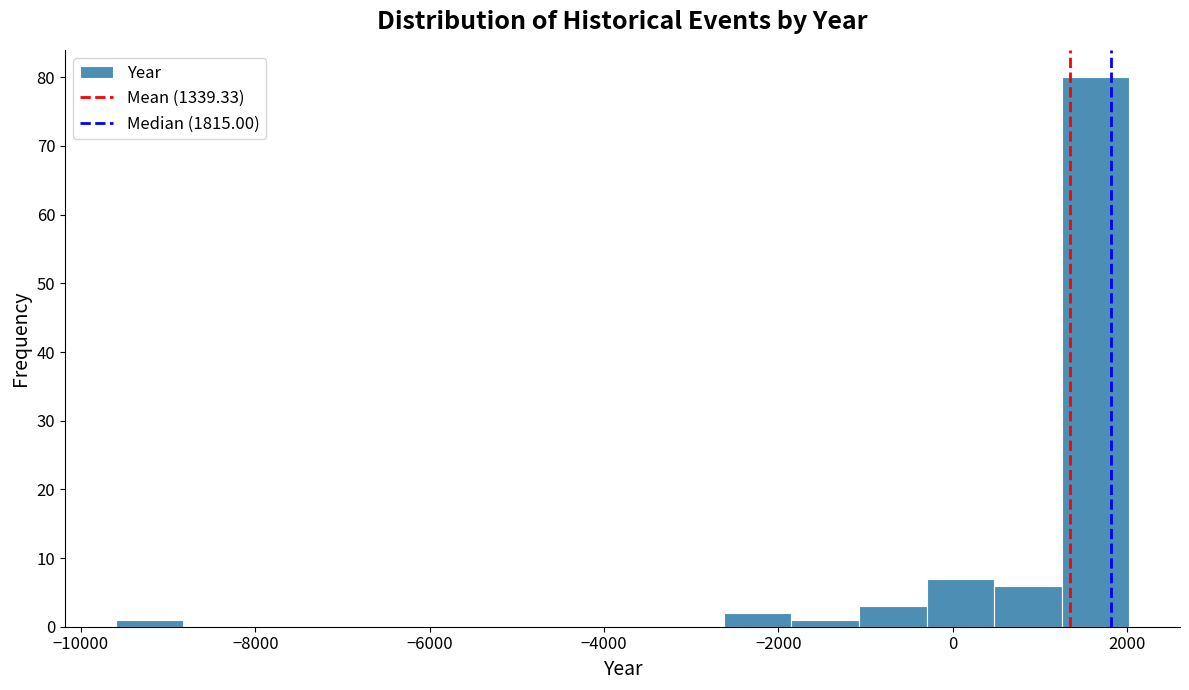

Read against the x-axis, roughly where is the centre of the tallest bar?

1600